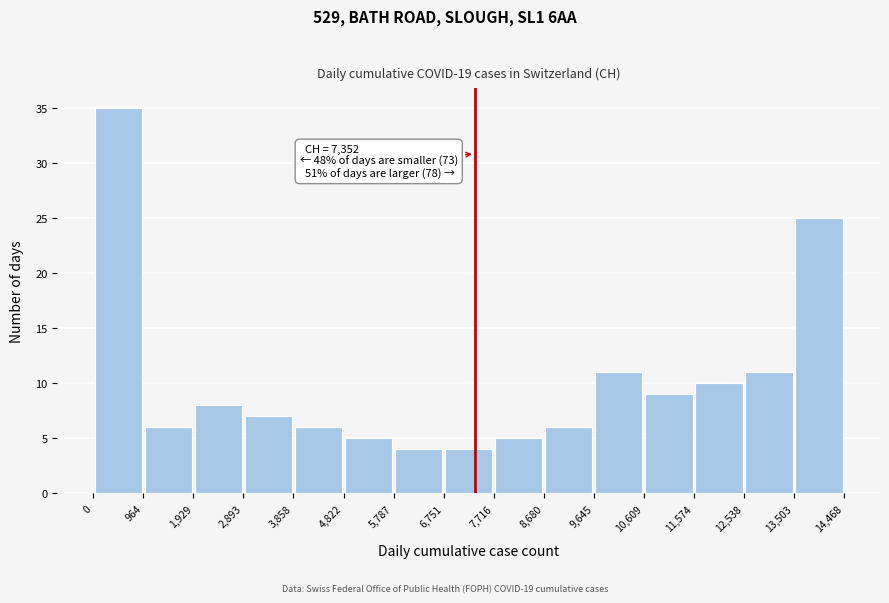

Which range on the x-axis has the tallest bar?

0 to 964